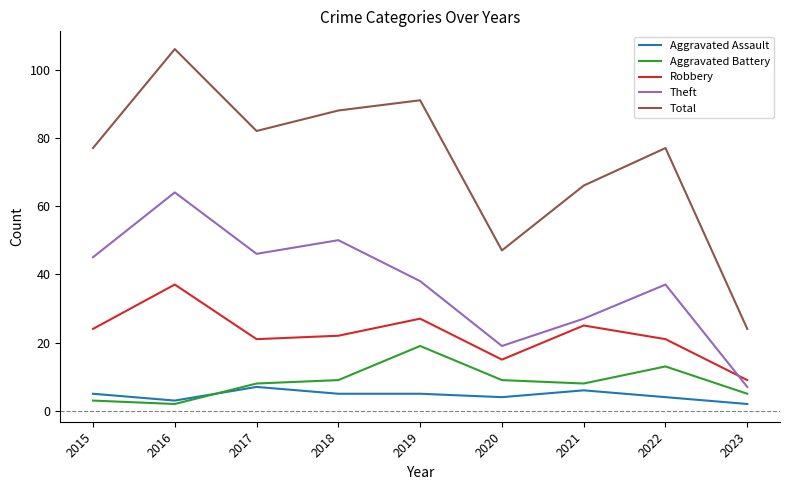

What is the spread (max minus min) of values at 2022?

73